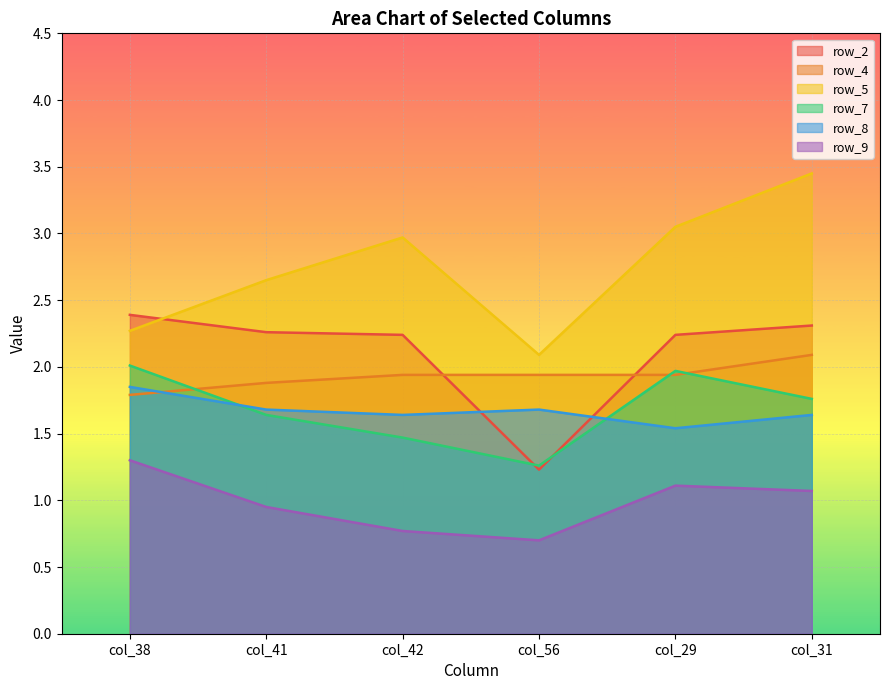

Count the number of categories in the chart.

6